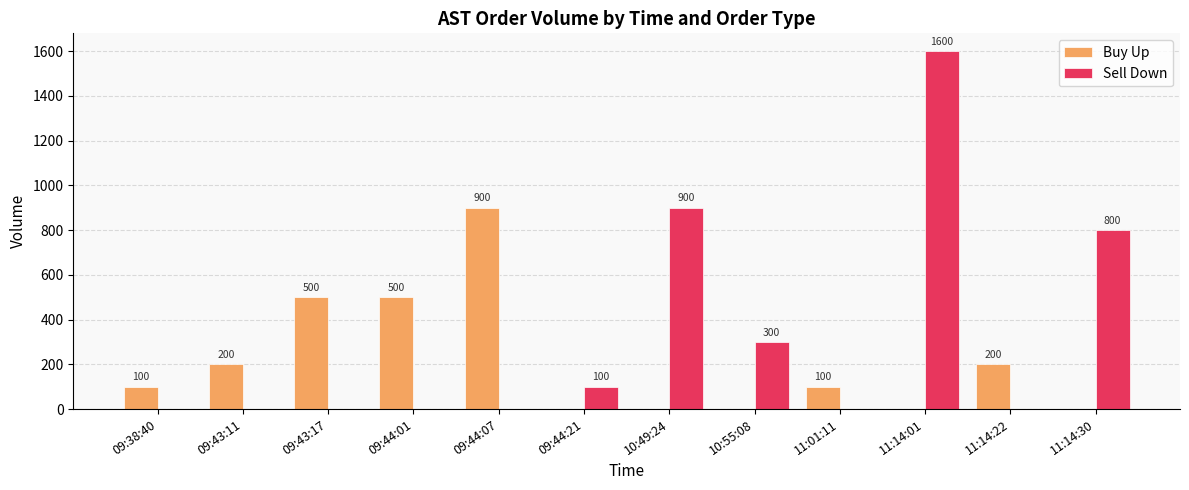

Which series has the largest total across all categories?

Sell Down